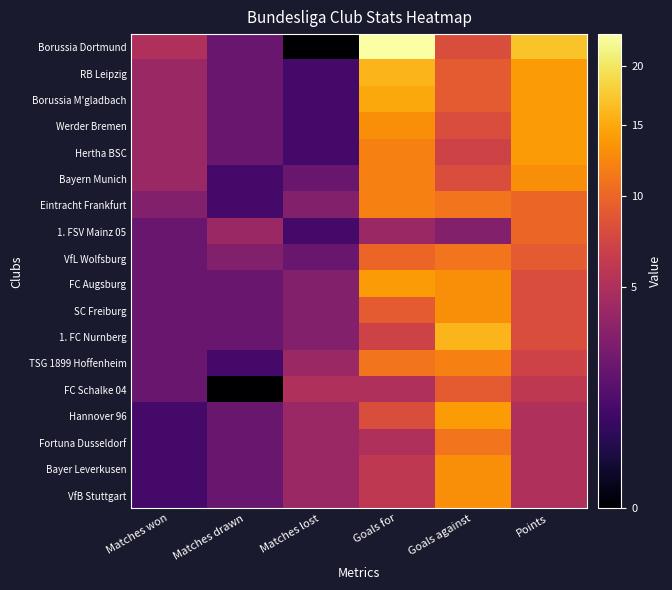

Reading left to right, transcribe all the data shown in this chart.

Borussia Dortmund: Matches won=5	Matches drawn=2	Matches lost=0	Goals for=23	Goals against=8	Points=17
RB Leipzig: Matches won=4	Matches drawn=2	Matches lost=1	Goals for=16	Goals against=9	Points=14
Borussia M'gladbach: Matches won=4	Matches drawn=2	Matches lost=1	Goals for=15	Goals against=9	Points=14
Werder Bremen: Matches won=4	Matches drawn=2	Matches lost=1	Goals for=13	Goals against=8	Points=14
Hertha BSC: Matches won=4	Matches drawn=2	Matches lost=1	Goals for=12	Goals against=7	Points=14
Bayern Munich: Matches won=4	Matches drawn=1	Matches lost=2	Goals for=12	Goals against=8	Points=13
Eintracht Frankfurt: Matches won=3	Matches drawn=1	Matches lost=3	Goals for=12	Goals against=11	Points=10
1. FSV Mainz 05: Matches won=2	Matches drawn=4	Matches lost=1	Goals for=4	Goals against=3	Points=10
VfL Wolfsburg: Matches won=2	Matches drawn=3	Matches lost=2	Goals for=10	Goals against=11	Points=9
FC Augsburg: Matches won=2	Matches drawn=2	Matches lost=3	Goals for=14	Goals against=13	Points=8
SC Freiburg: Matches won=2	Matches drawn=2	Matches lost=3	Goals for=9	Goals against=13	Points=8
1. FC Nurnberg: Matches won=2	Matches drawn=2	Matches lost=3	Goals for=7	Goals against=16	Points=8
TSG 1899 Hoffenheim: Matches won=2	Matches drawn=1	Matches lost=4	Goals for=11	Goals against=12	Points=7
FC Schalke 04: Matches won=2	Matches drawn=0	Matches lost=5	Goals for=5	Goals against=9	Points=6
Hannover 96: Matches won=1	Matches drawn=2	Matches lost=4	Goals for=8	Goals against=14	Points=5
Fortuna Dusseldorf: Matches won=1	Matches drawn=2	Matches lost=4	Goals for=5	Goals against=11	Points=5
Bayer Leverkusen: Matches won=1	Matches drawn=2	Matches lost=4	Goals for=6	Goals against=13	Points=5
VfB Stuttgart: Matches won=1	Matches drawn=2	Matches lost=4	Goals for=6	Goals against=13	Points=5